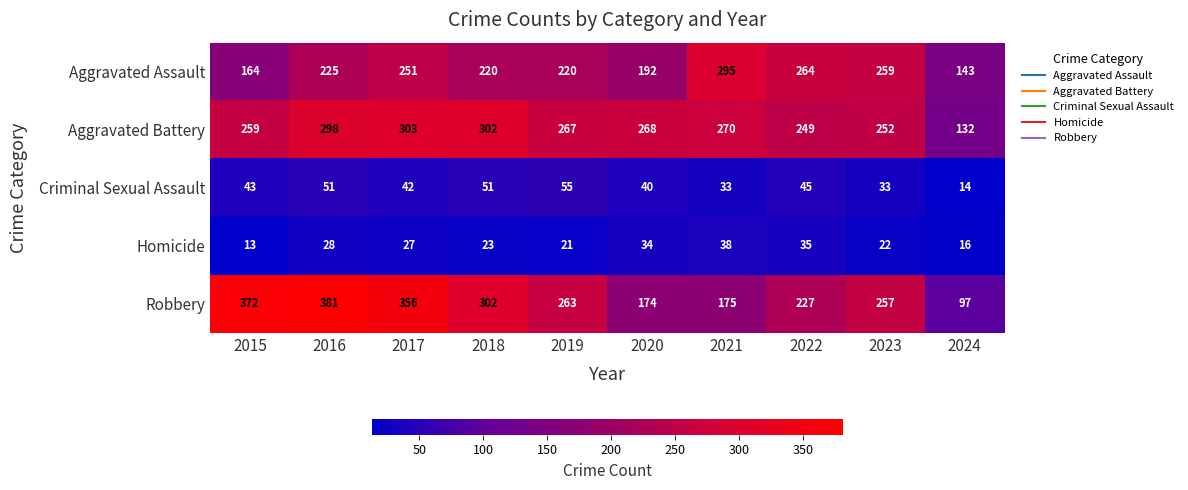

At which category is the sum across all series the highest?

2016